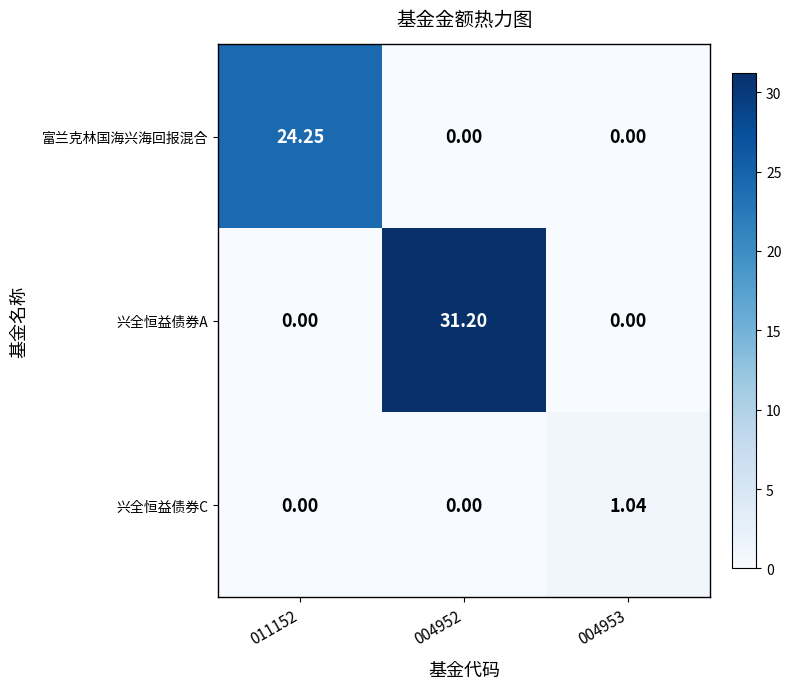

Rank the series by their average value, from highest to lowest.

兴全恒益债券A, 富兰克林国海兴海回报混合, 兴全恒益债券C